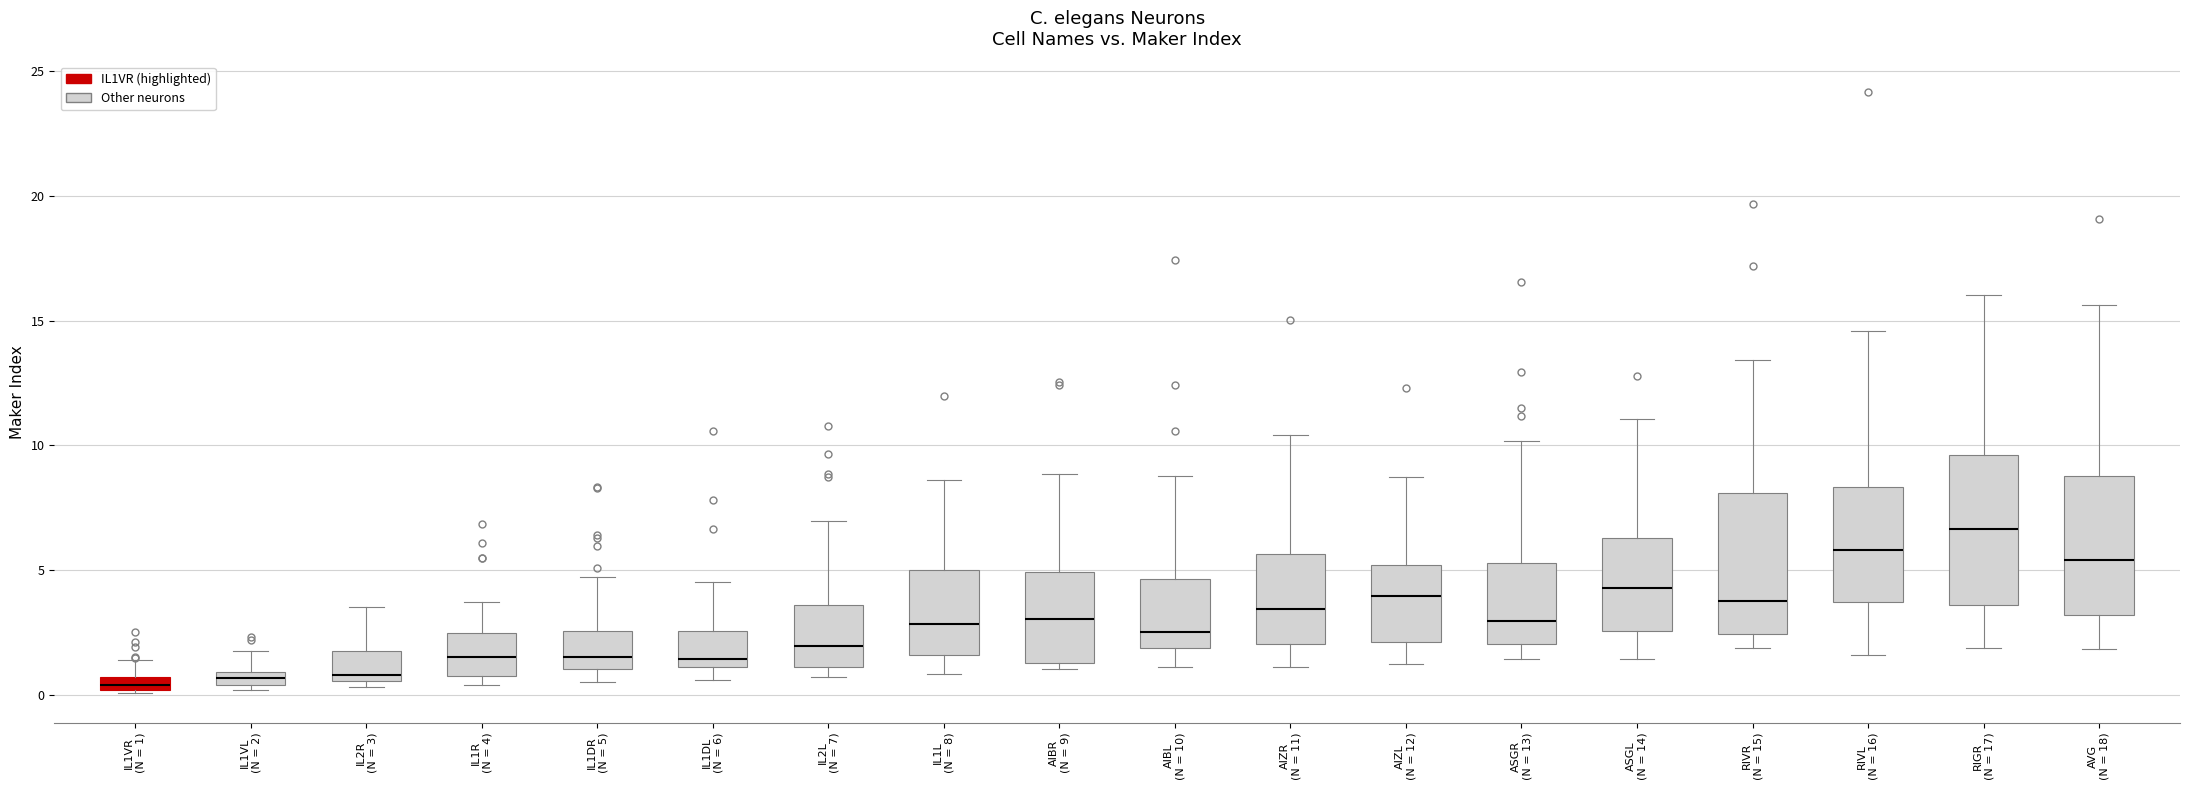

Where does the lower whisker of the box for AVG (N = 18) end on the y-axis? The values are not printed on the chart, so give them approximately, as read against the axis.

2.0